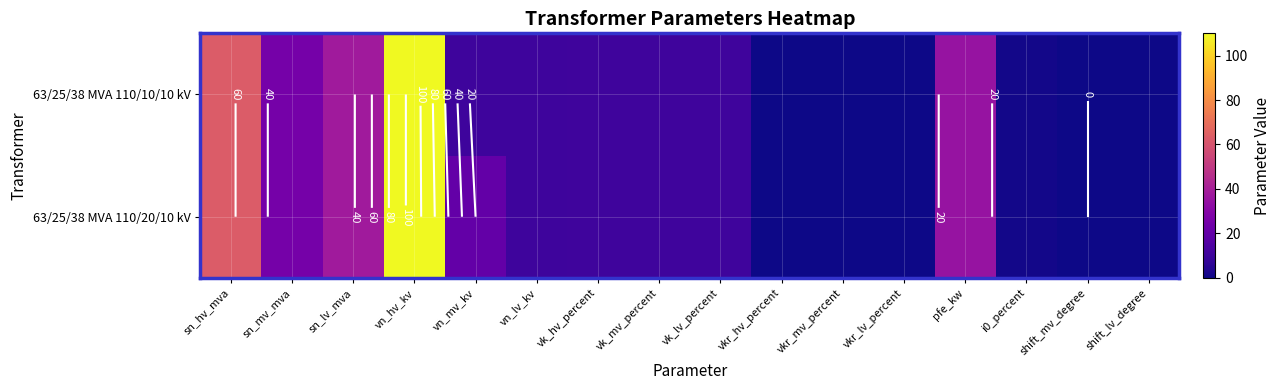

What is the difference between the 63/25/38 MVA 110/20/10 kV values at shift_mv_degree and vn_mv_kv?

20.0